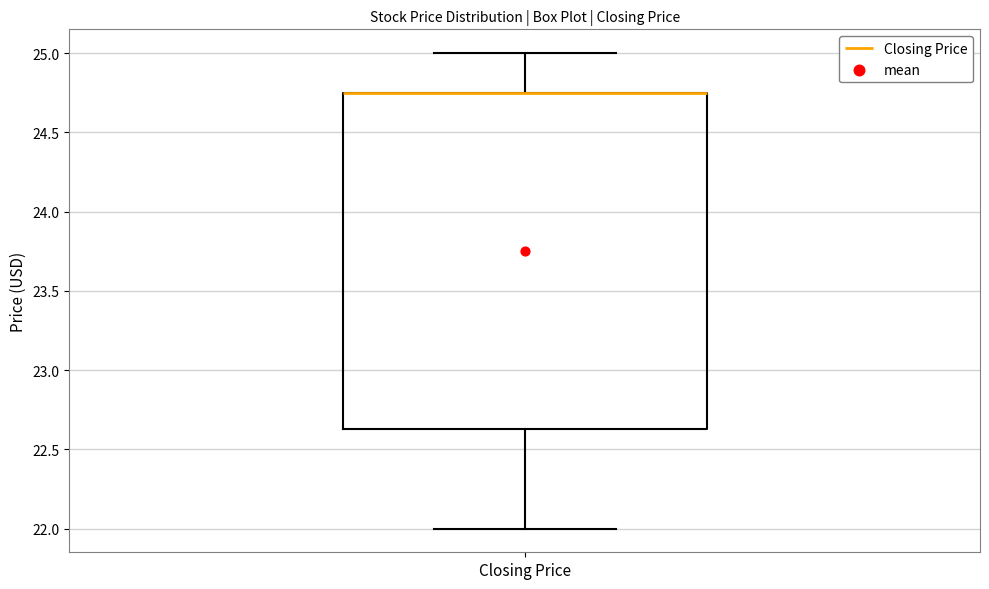

Read this box plot against the y-axis: the position of the median line, the range covered by the box, and the ends of both whiskers. The values are not printed on the chart, so give them approximately, as read against the axis.

median 24.75 (drawn on the box's upper edge), box 22.65 to 24.75, whiskers 22.00 to 25.00